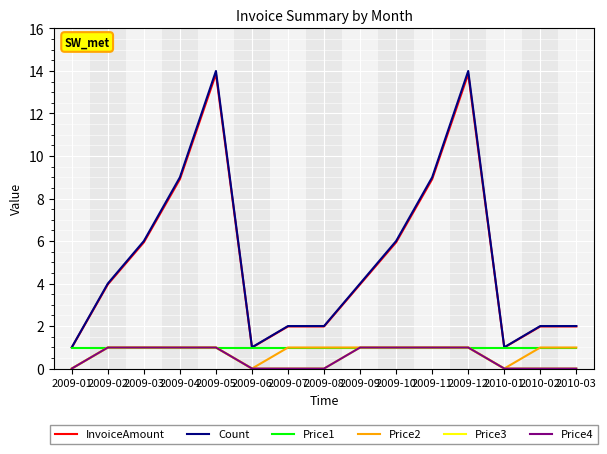

What is the highest value of the Count series?

14.0